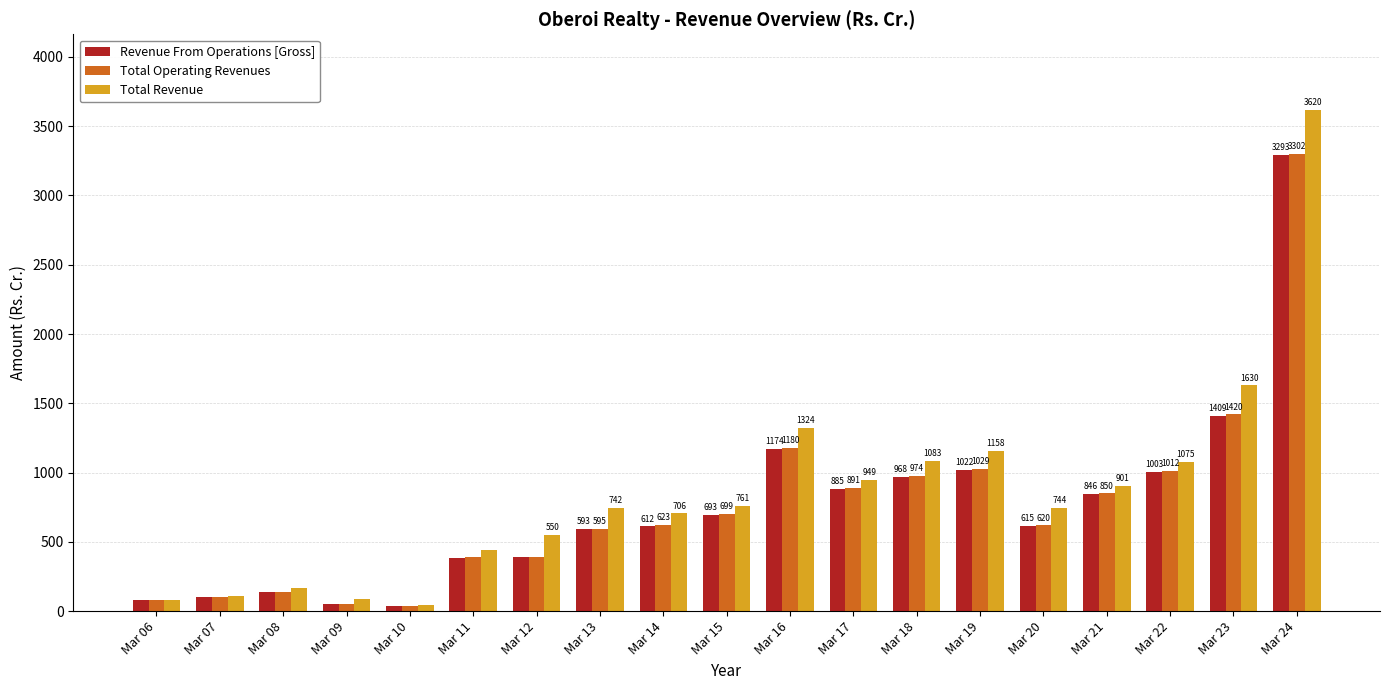

What is the difference between the Total Operating Revenues values at Mar 14 and Mar 10?

582.3